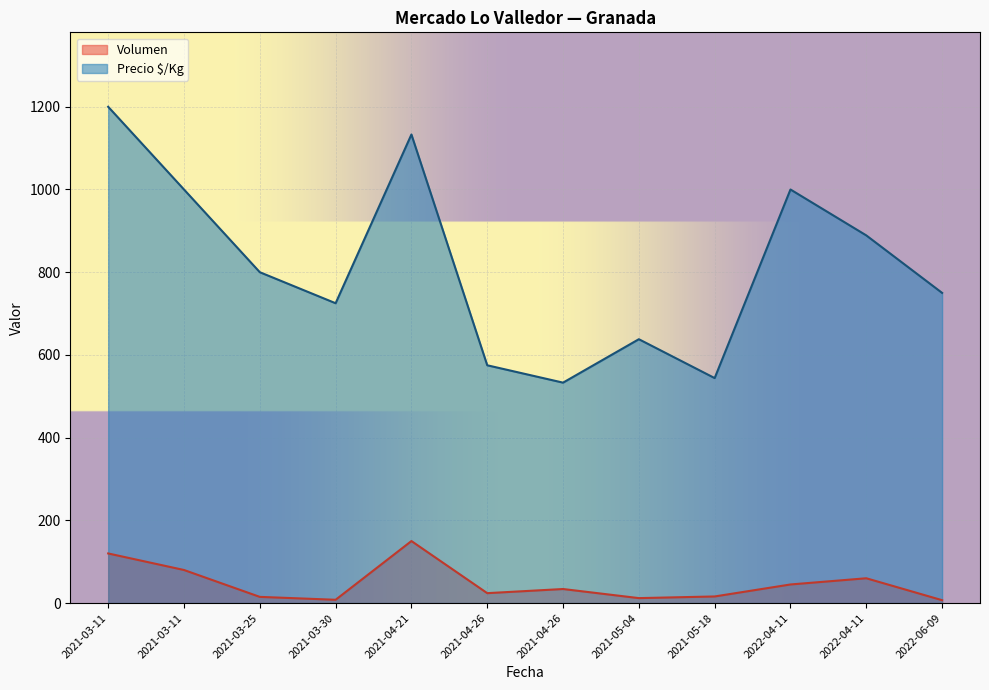

What is the average value of the Volumen series?

48